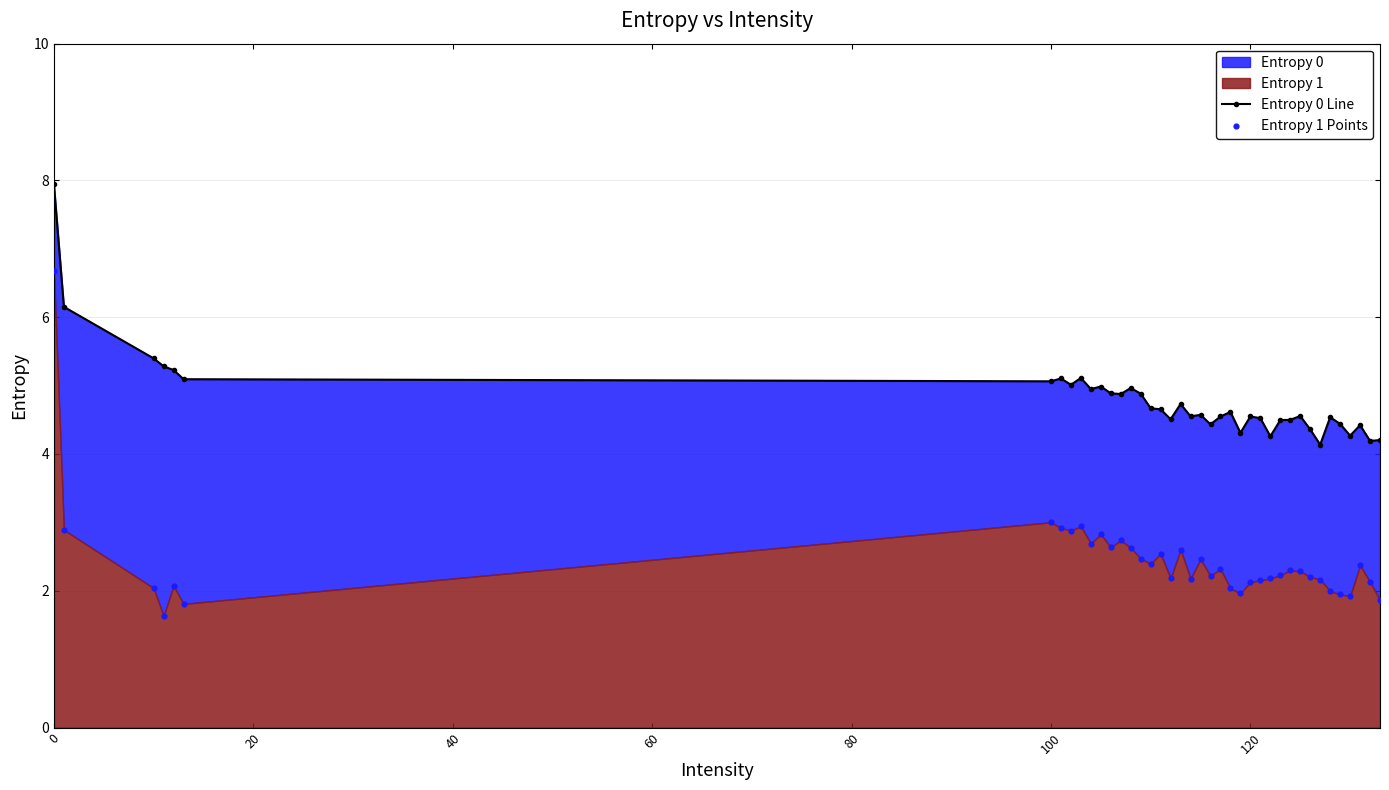

Which series has the largest total across all categories?

Entropy 0 Line